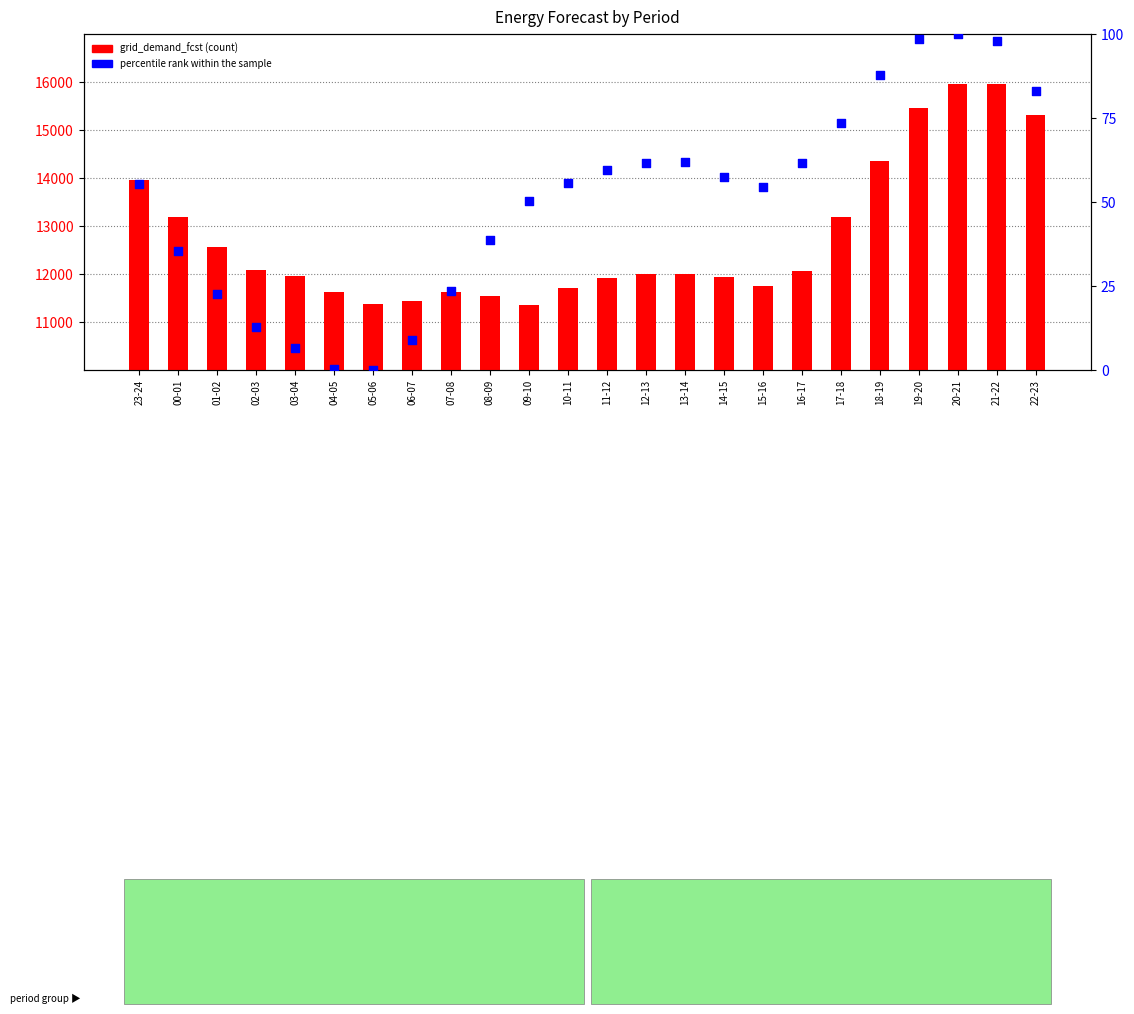

Which series contains the lowest Y value?

percentile rank within the sample